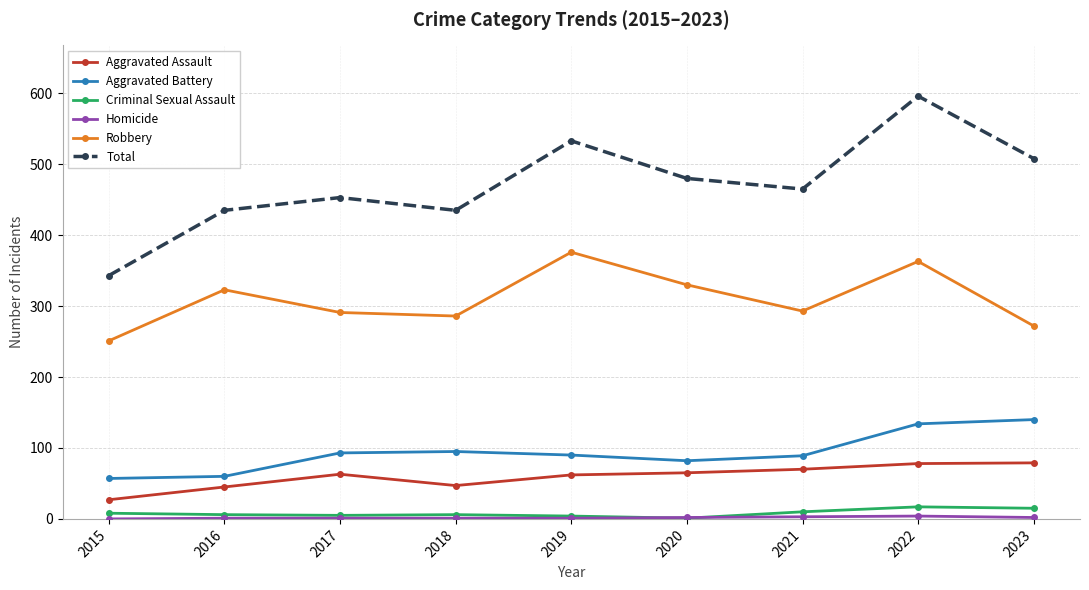

At which category does the chart reach its peak across all series?

2022